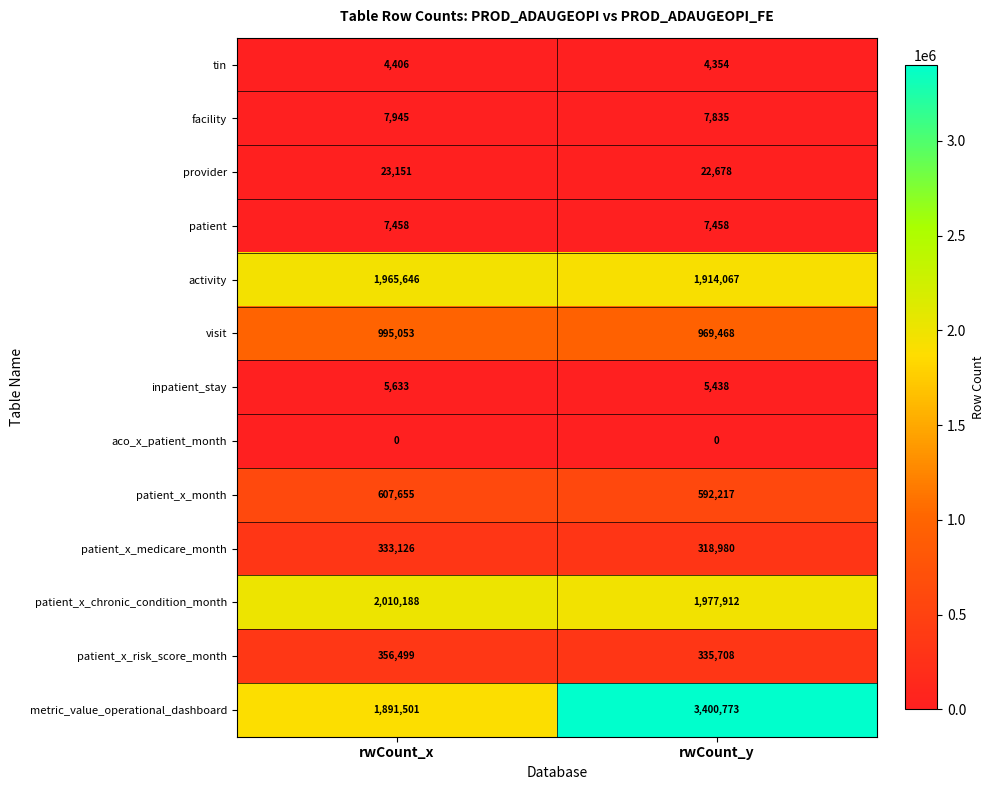

Which label corresponds to the largest value in the chart?

rwCount_y